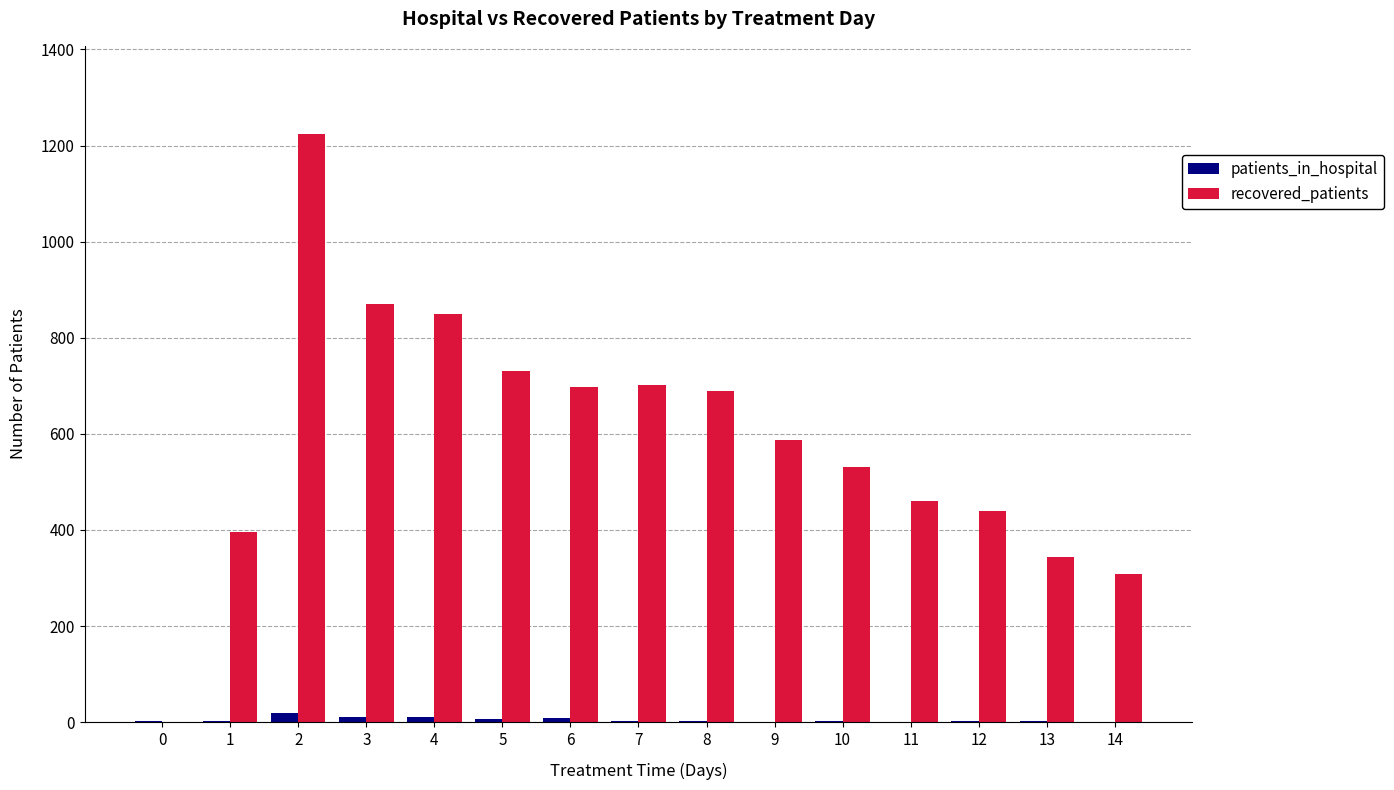

What is the total value across all series at 9?

589